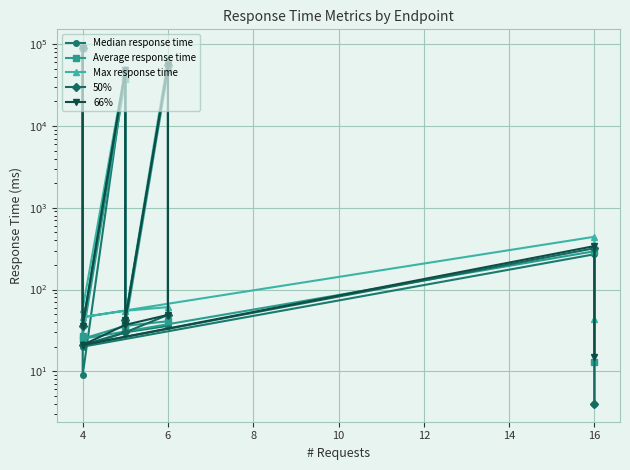

Reading left to right, what are all the values shown in this chart?

Median response time: 4	270	20	30	36	54000	43	47000	9	89000
Average response time: 13	294	25	36	41	48115	36	37361	27	89669
Max response time: 44	442	46	55	61	65100	45	49504	58	91905
50%: 4	320	21	30	49	55000	43	47000	36	90000
66%: 15	340	21	37	49	55000	43	48000	36	90000